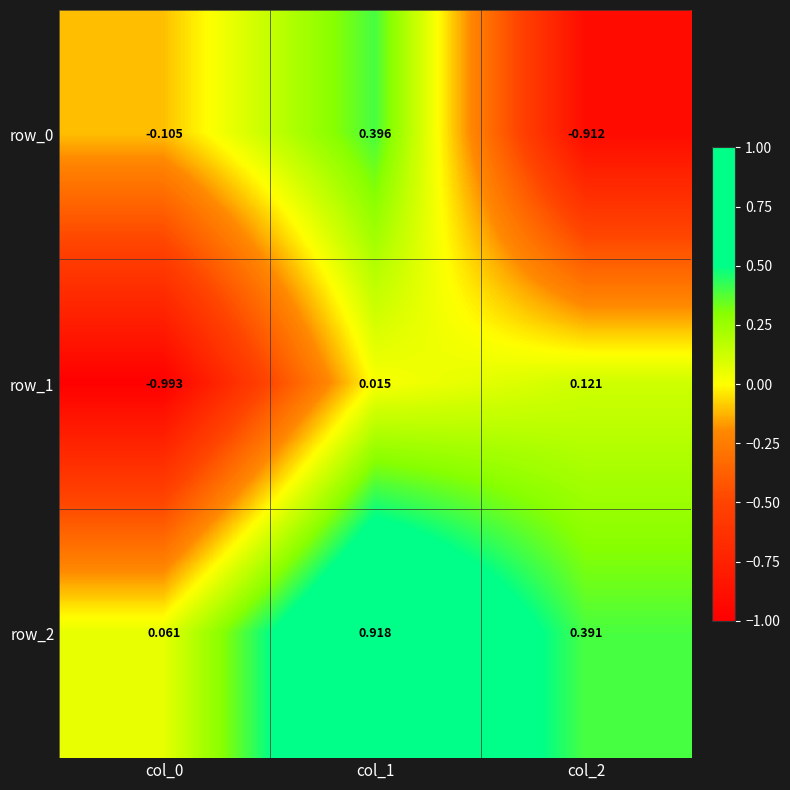

What is the maximum value for row_2?

0.9